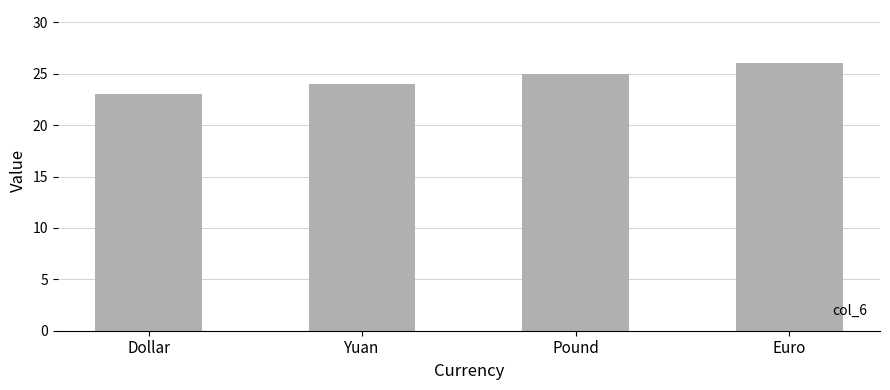

How many data points are less than 25?

2